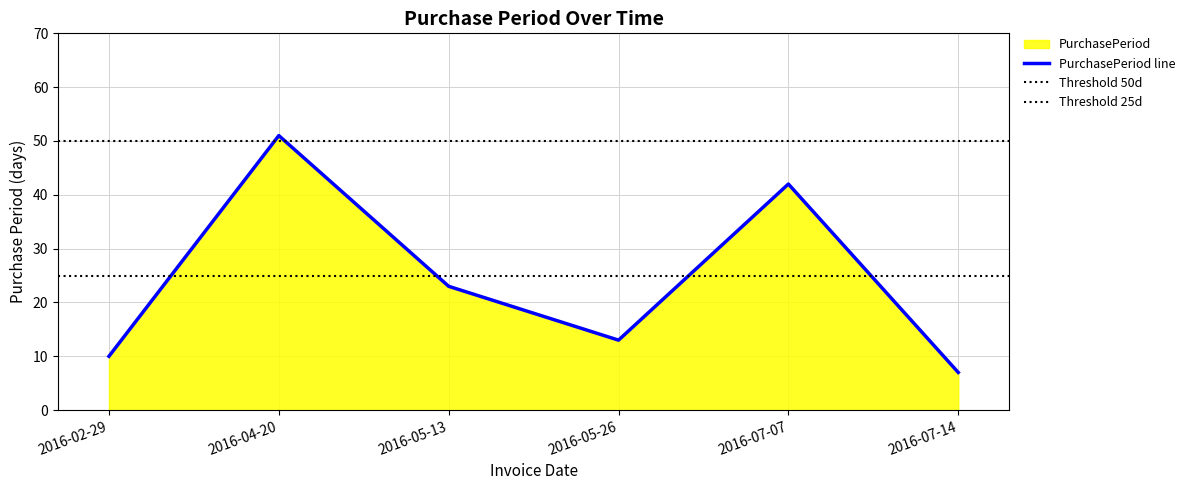

True or false: the data shows 13 at 2016-05-26.

True